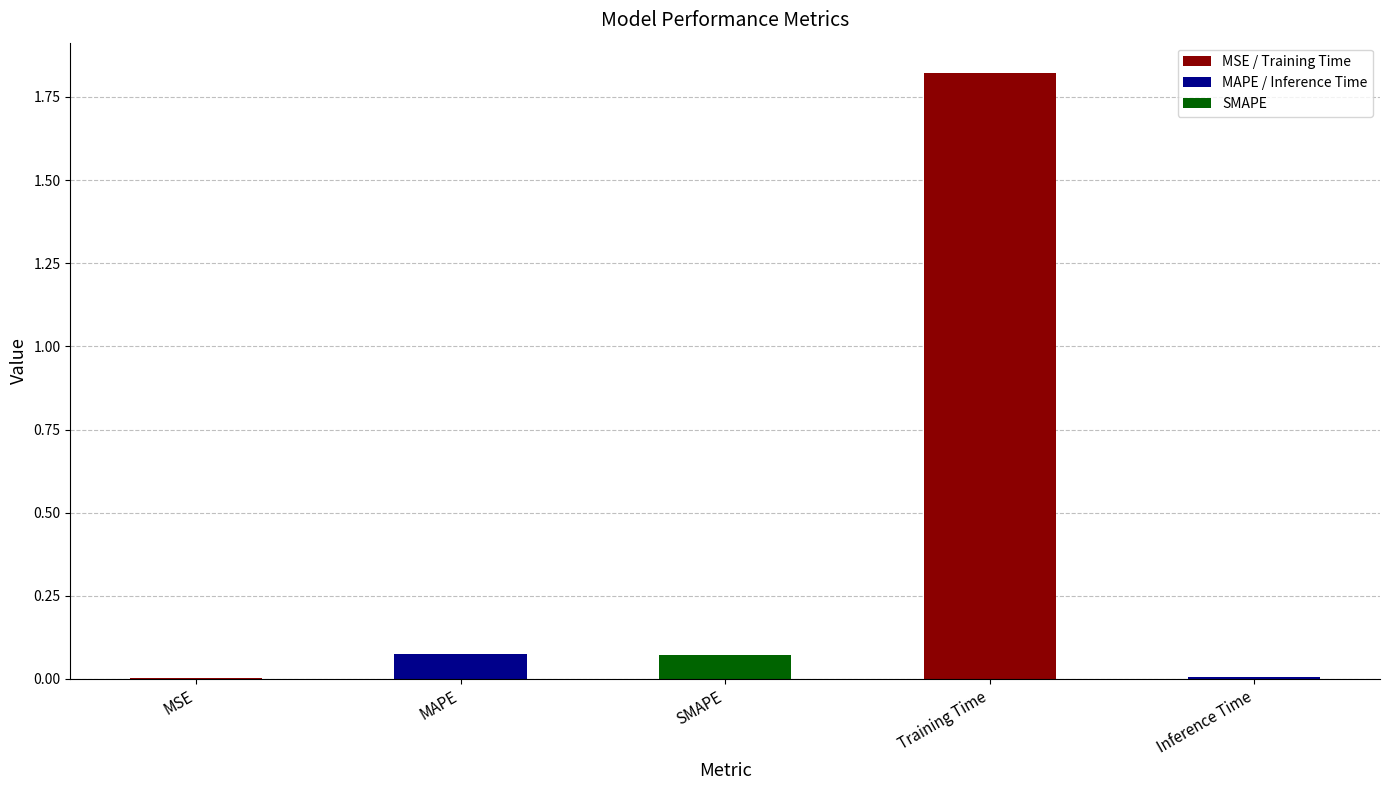

Is it true that the value at MSE is 0.0?

True